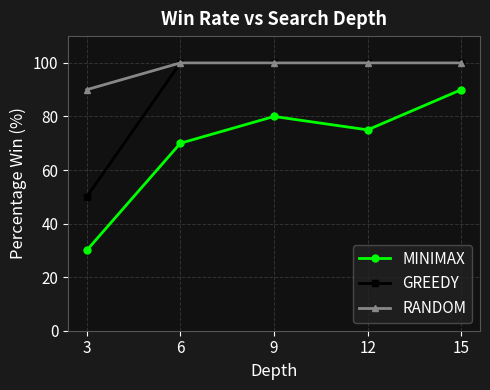

What is the difference between the MINIMAX values at 12 and 9?

5